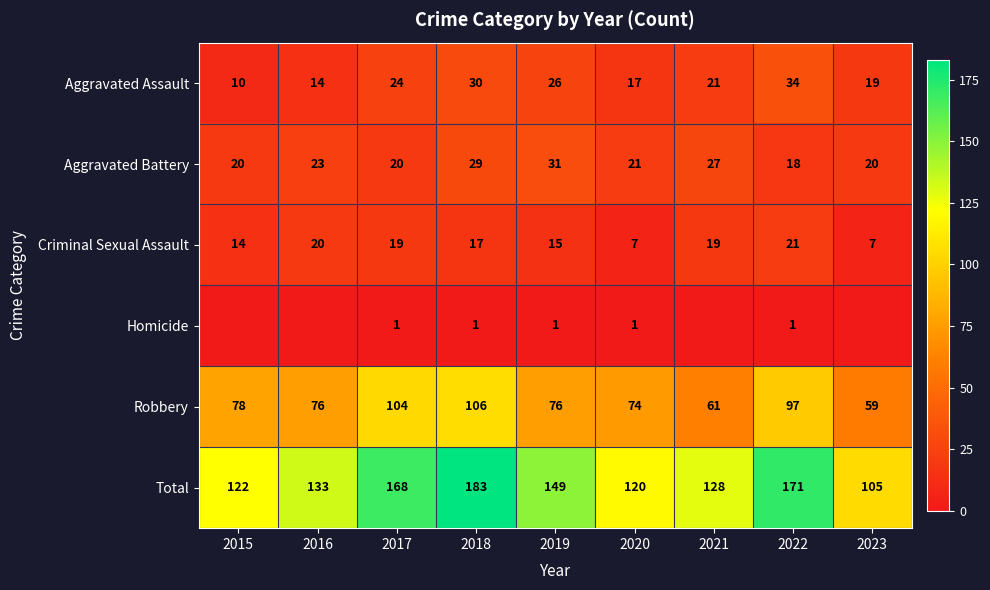

What is the difference between the second highest and second lowest values in the Criminal Sexual Assault series?

13